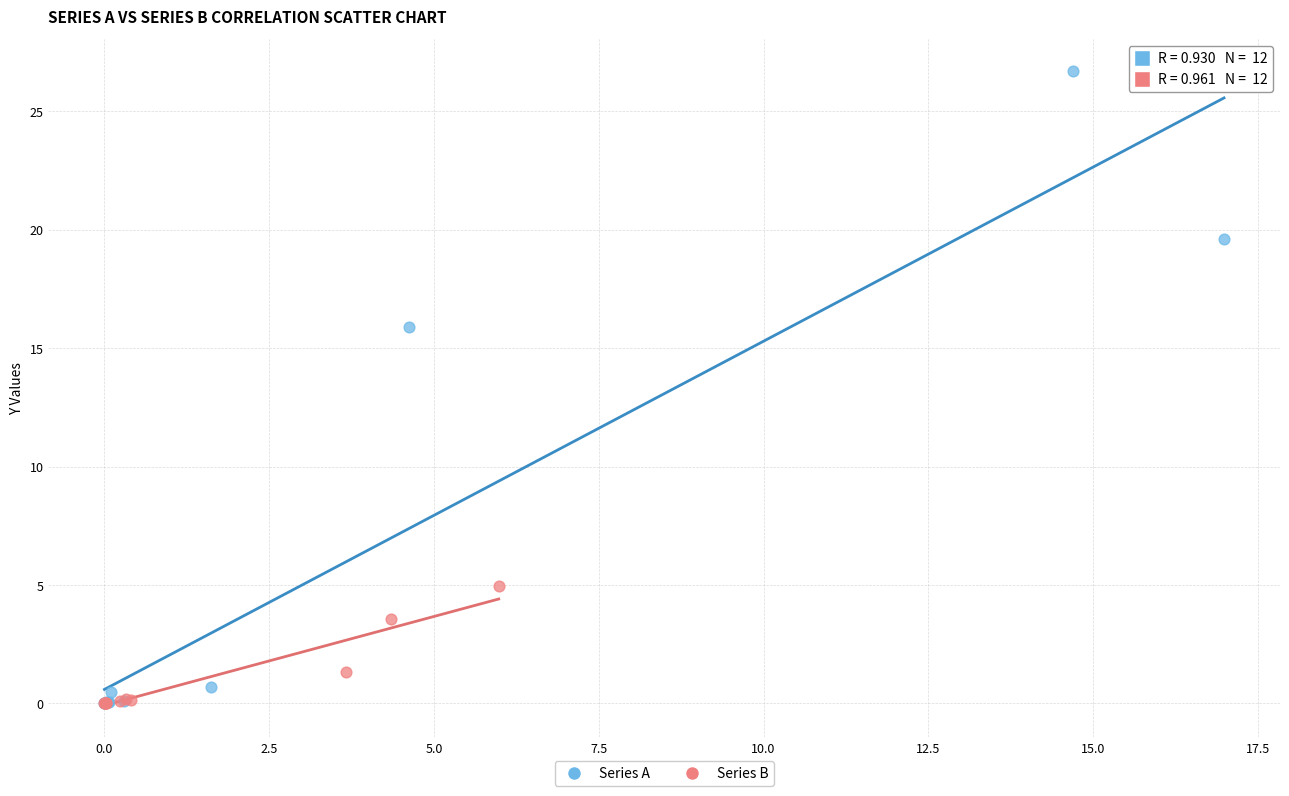

Which series has the widest spread of Y values?

Series A